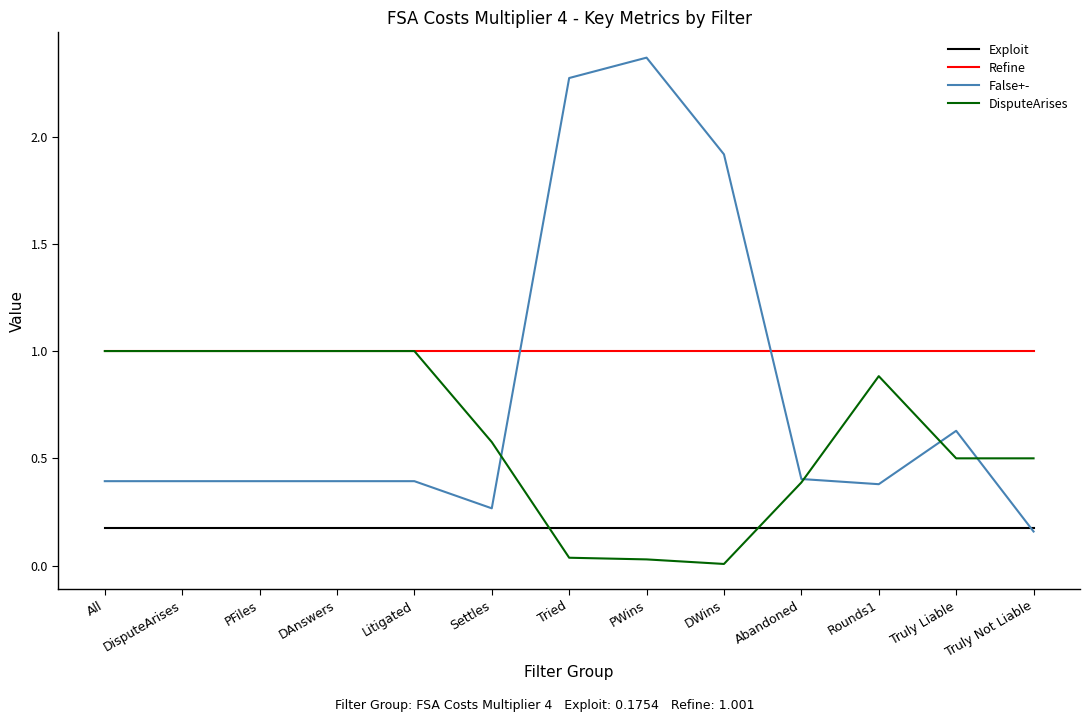

What is the total value across all series at Litigated?

2.6